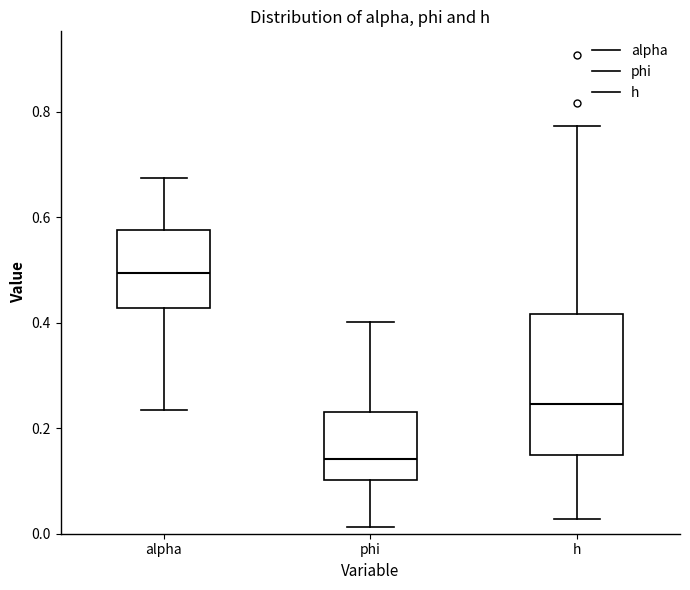

Comparing the boxes themselves (not the whiskers), which one is the tallest?

h